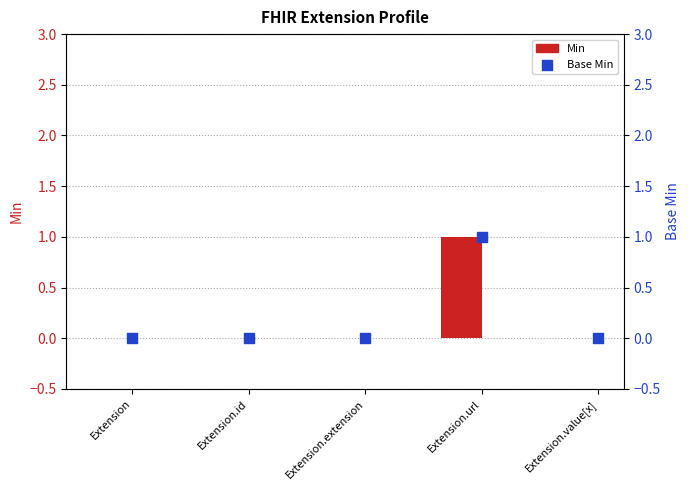

Which series contains the lowest Y value?

Min